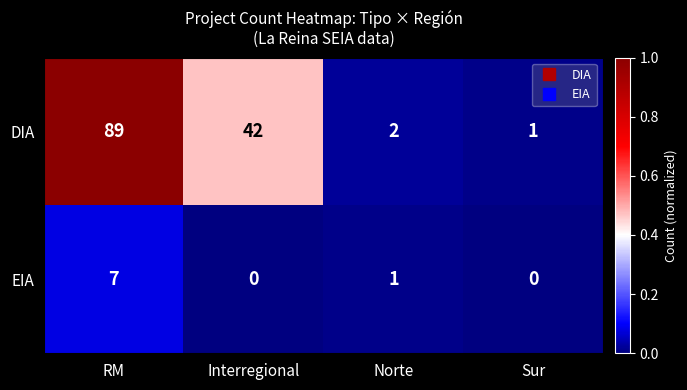

The EIA series shows -4 at Interregional. True or false?

False